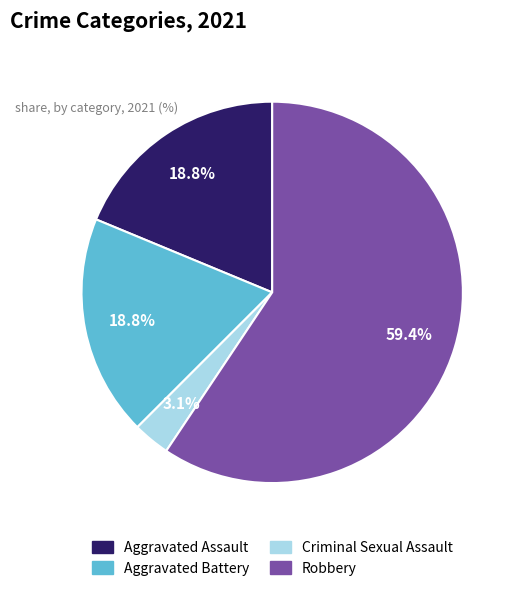

True or false: Aggravated Battery accounts for 4% of the total.

False